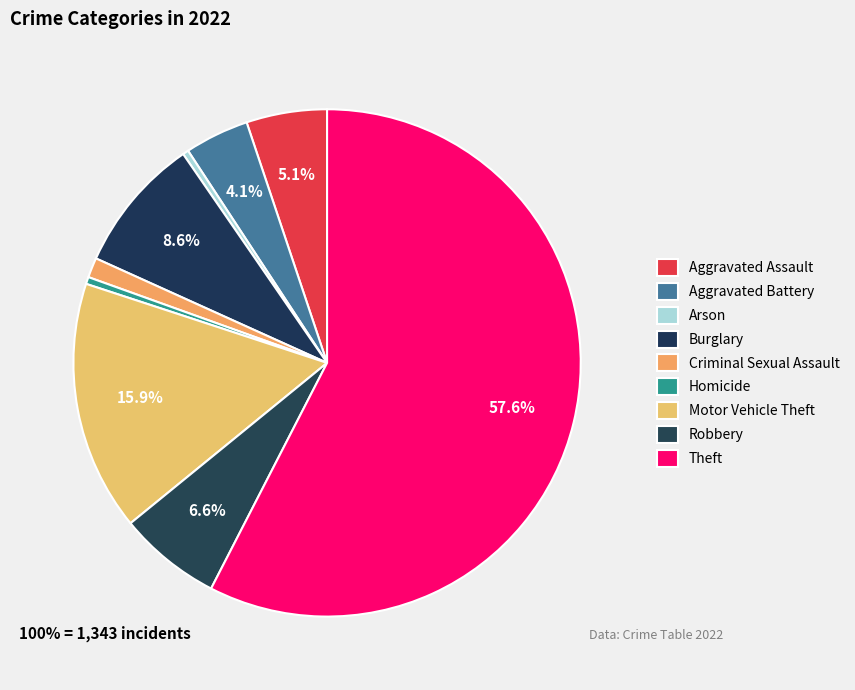

How many segments does this pie chart have?

9